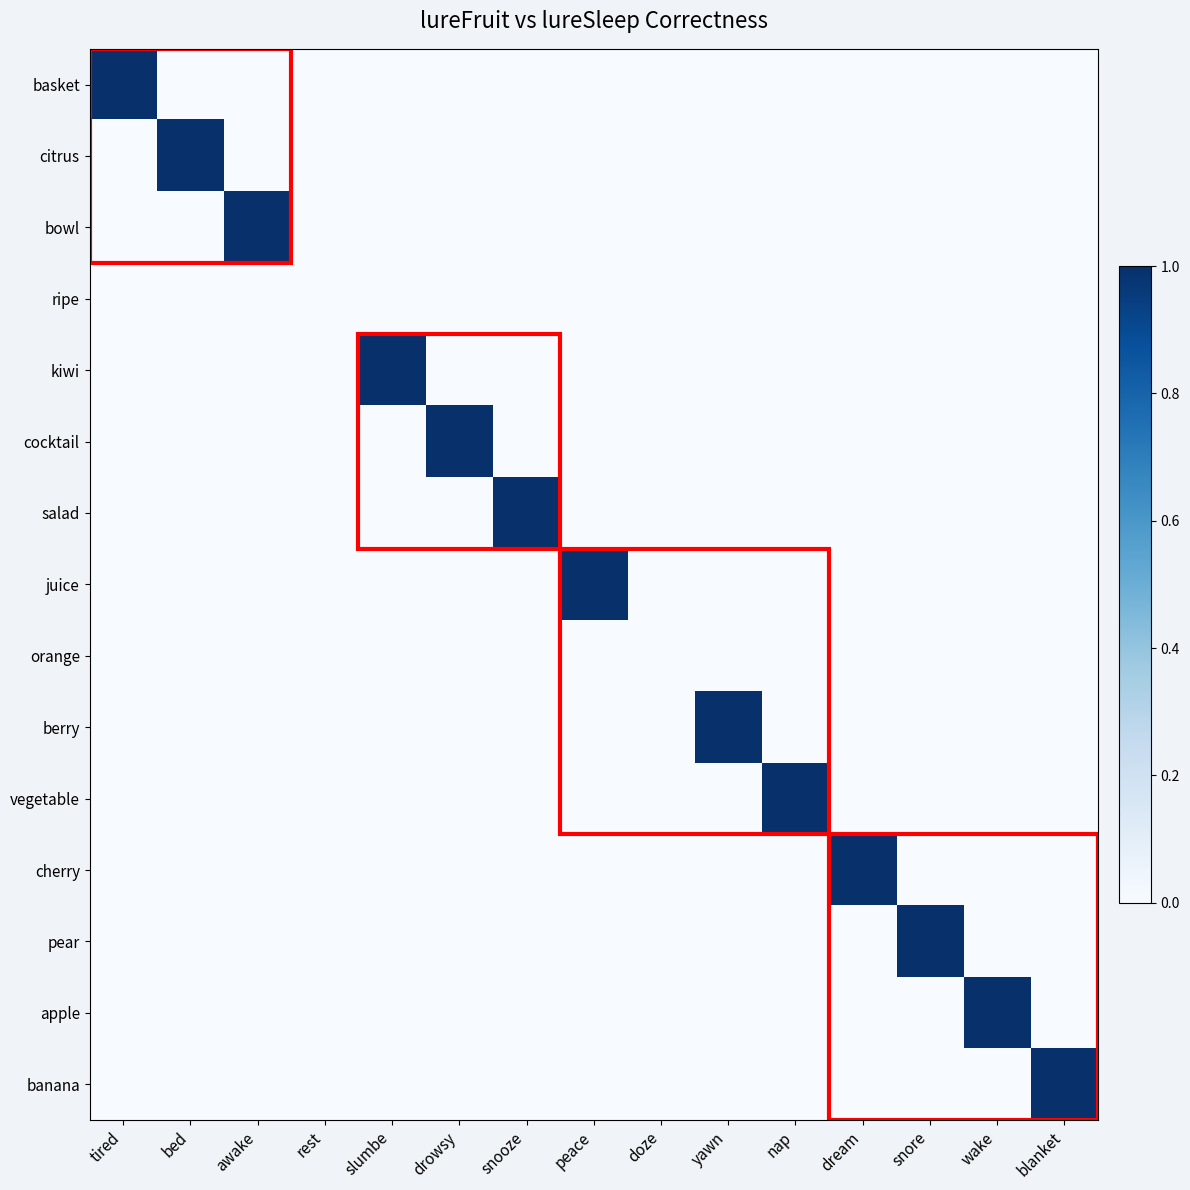

Reading left to right, transcribe all the data shown in this chart.

basket: tired=1	bed=0	awake=0	rest=0	slumbe=0	drowsy=0	snooze=0	peace=0	doze=0	yawn=0	nap=0	dream=0	snore=0	wake=0	blanket=0
citrus: tired=0	bed=1	awake=0	rest=0	slumbe=0	drowsy=0	snooze=0	peace=0	doze=0	yawn=0	nap=0	dream=0	snore=0	wake=0	blanket=0
bowl: tired=0	bed=0	awake=1	rest=0	slumbe=0	drowsy=0	snooze=0	peace=0	doze=0	yawn=0	nap=0	dream=0	snore=0	wake=0	blanket=0
ripe: tired=0	bed=0	awake=0	rest=0	slumbe=0	drowsy=0	snooze=0	peace=0	doze=0	yawn=0	nap=0	dream=0	snore=0	wake=0	blanket=0
kiwi: tired=0	bed=0	awake=0	rest=0	slumbe=1	drowsy=0	snooze=0	peace=0	doze=0	yawn=0	nap=0	dream=0	snore=0	wake=0	blanket=0
cocktail: tired=0	bed=0	awake=0	rest=0	slumbe=0	drowsy=1	snooze=0	peace=0	doze=0	yawn=0	nap=0	dream=0	snore=0	wake=0	blanket=0
salad: tired=0	bed=0	awake=0	rest=0	slumbe=0	drowsy=0	snooze=1	peace=0	doze=0	yawn=0	nap=0	dream=0	snore=0	wake=0	blanket=0
juice: tired=0	bed=0	awake=0	rest=0	slumbe=0	drowsy=0	snooze=0	peace=1	doze=0	yawn=0	nap=0	dream=0	snore=0	wake=0	blanket=0
orange: tired=0	bed=0	awake=0	rest=0	slumbe=0	drowsy=0	snooze=0	peace=0	doze=0	yawn=0	nap=0	dream=0	snore=0	wake=0	blanket=0
berry: tired=0	bed=0	awake=0	rest=0	slumbe=0	drowsy=0	snooze=0	peace=0	doze=0	yawn=1	nap=0	dream=0	snore=0	wake=0	blanket=0
vegetable: tired=0	bed=0	awake=0	rest=0	slumbe=0	drowsy=0	snooze=0	peace=0	doze=0	yawn=0	nap=1	dream=0	snore=0	wake=0	blanket=0
cherry: tired=0	bed=0	awake=0	rest=0	slumbe=0	drowsy=0	snooze=0	peace=0	doze=0	yawn=0	nap=0	dream=1	snore=0	wake=0	blanket=0
pear: tired=0	bed=0	awake=0	rest=0	slumbe=0	drowsy=0	snooze=0	peace=0	doze=0	yawn=0	nap=0	dream=0	snore=1	wake=0	blanket=0
apple: tired=0	bed=0	awake=0	rest=0	slumbe=0	drowsy=0	snooze=0	peace=0	doze=0	yawn=0	nap=0	dream=0	snore=0	wake=1	blanket=0
banana: tired=0	bed=0	awake=0	rest=0	slumbe=0	drowsy=0	snooze=0	peace=0	doze=0	yawn=0	nap=0	dream=0	snore=0	wake=0	blanket=1